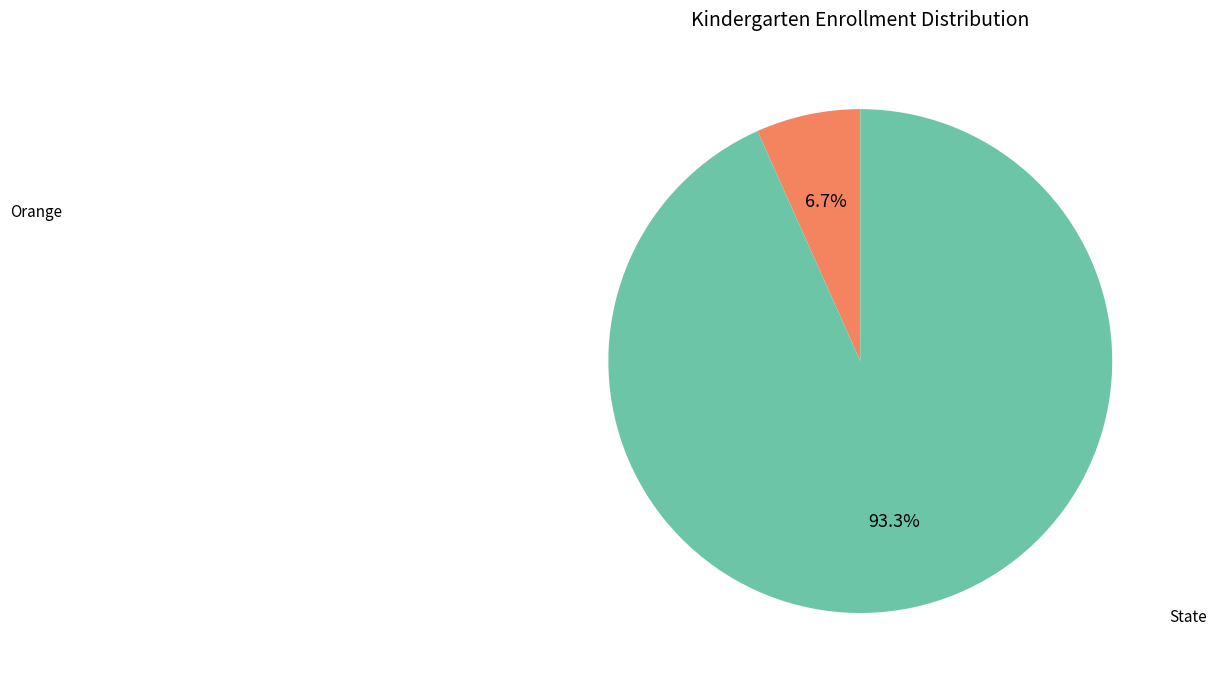

Is there any slice that represents more than half of the pie?

Yes